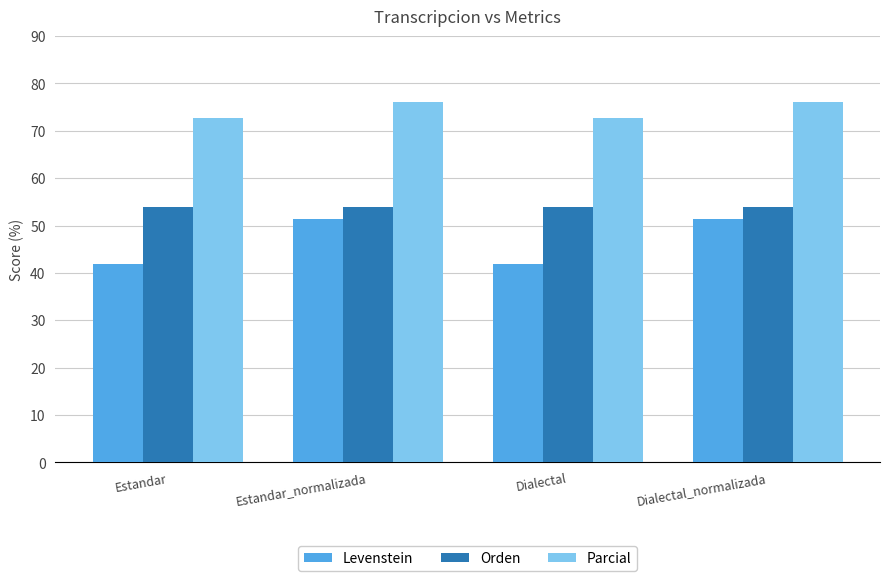

Are the bars horizontal?

No